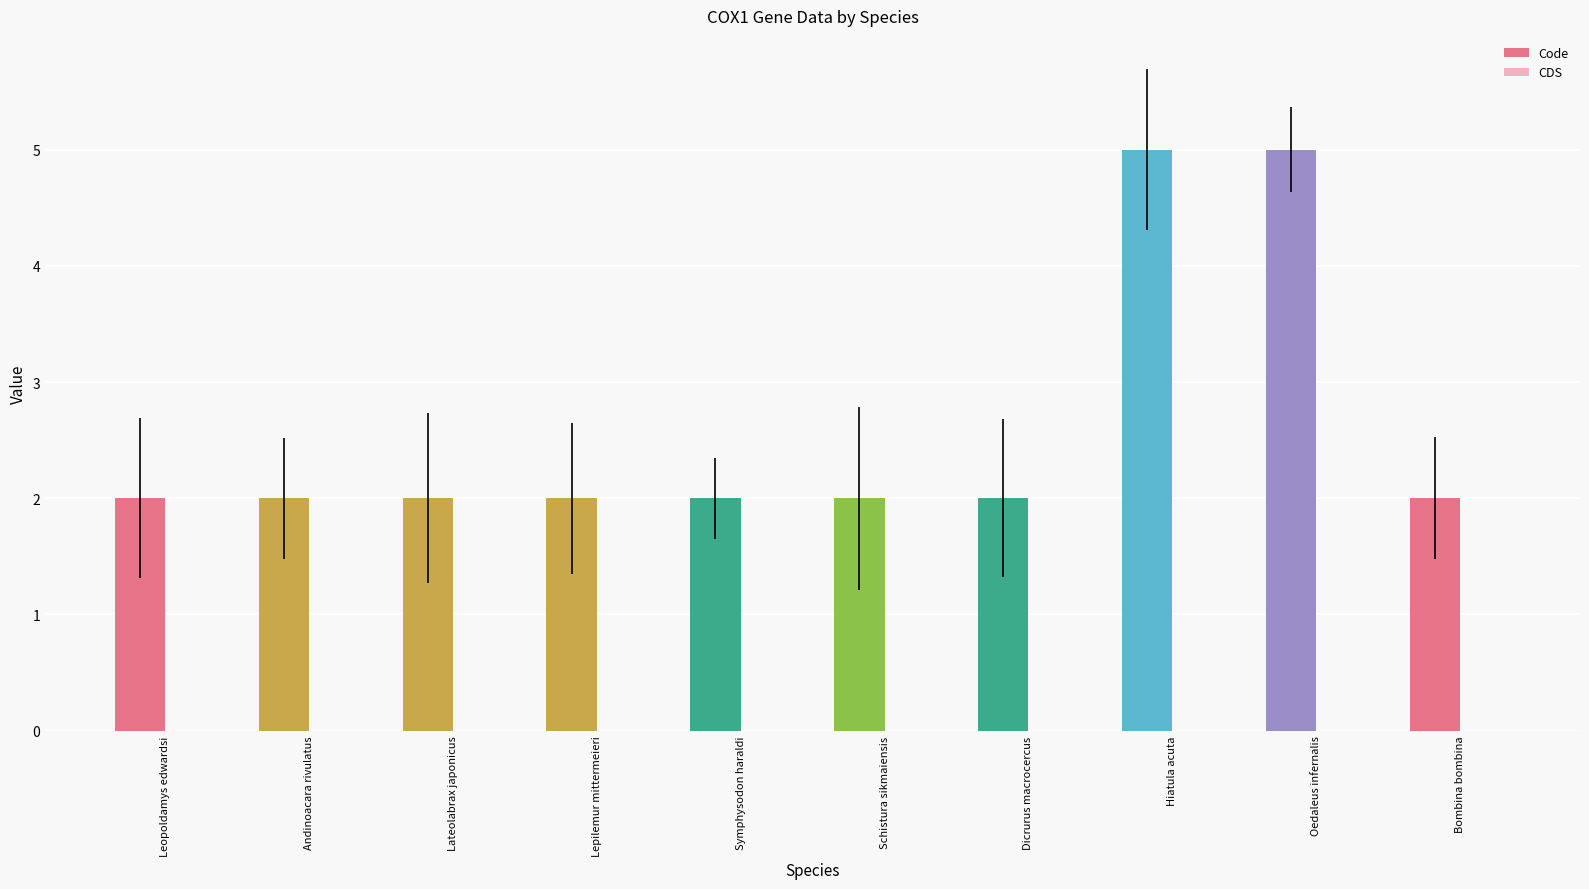

Reading left to right, what are all the values shown in this chart?

Code: 2	2	2	2	2	2	2	5	5	2
CDS: 0	0	0	0	0	0	0	0	0	0